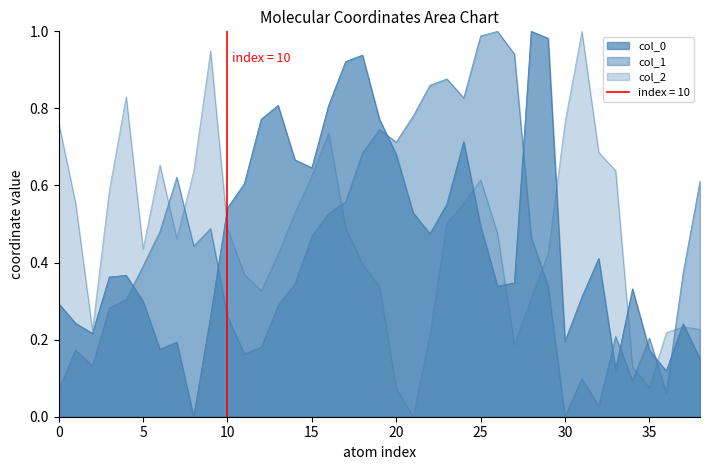

How many lines are shown in the chart?

3